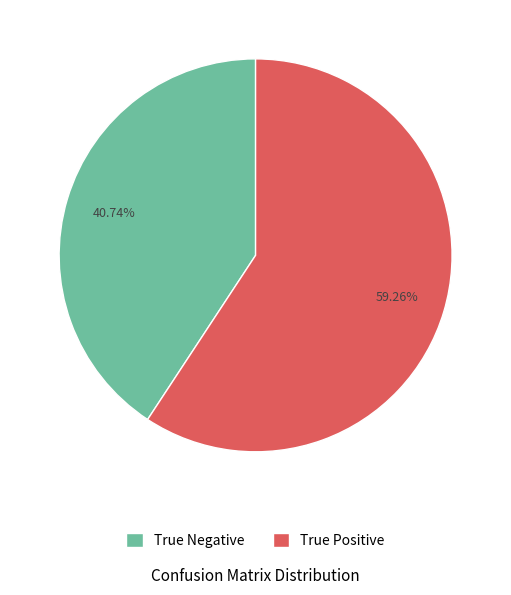

How many segments does this pie chart have?

2